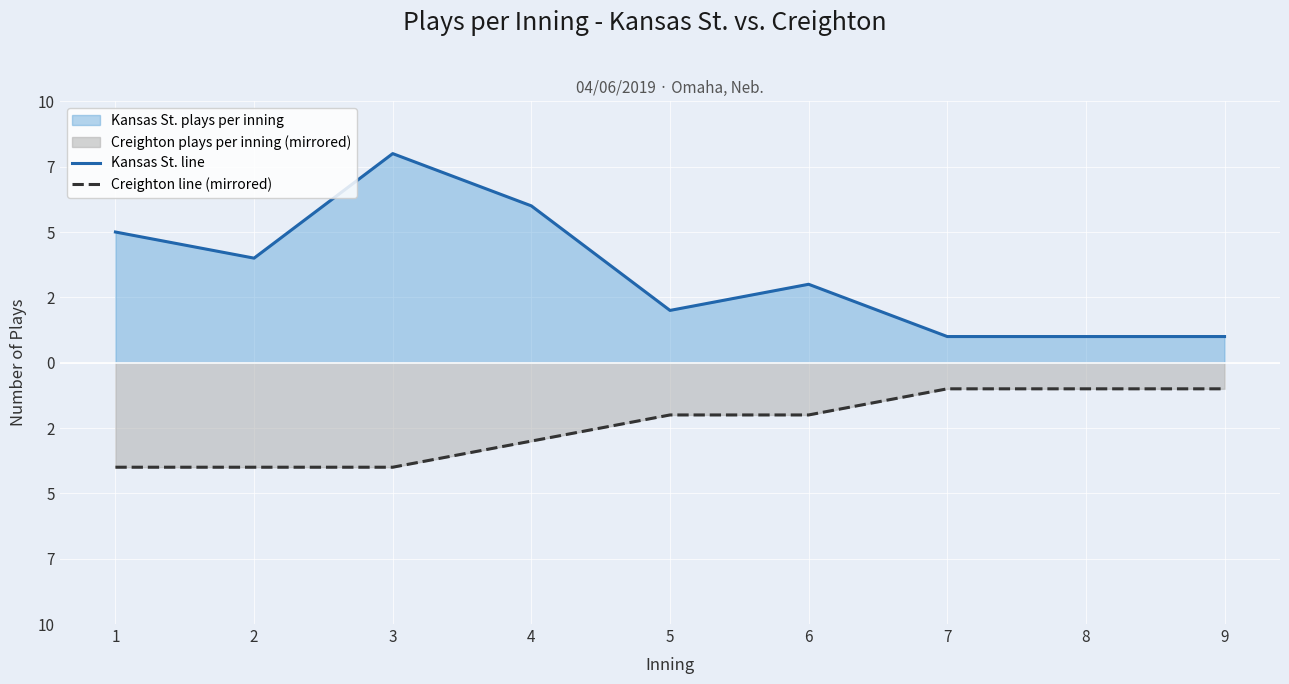

Between 6 and 5, which is larger?

6